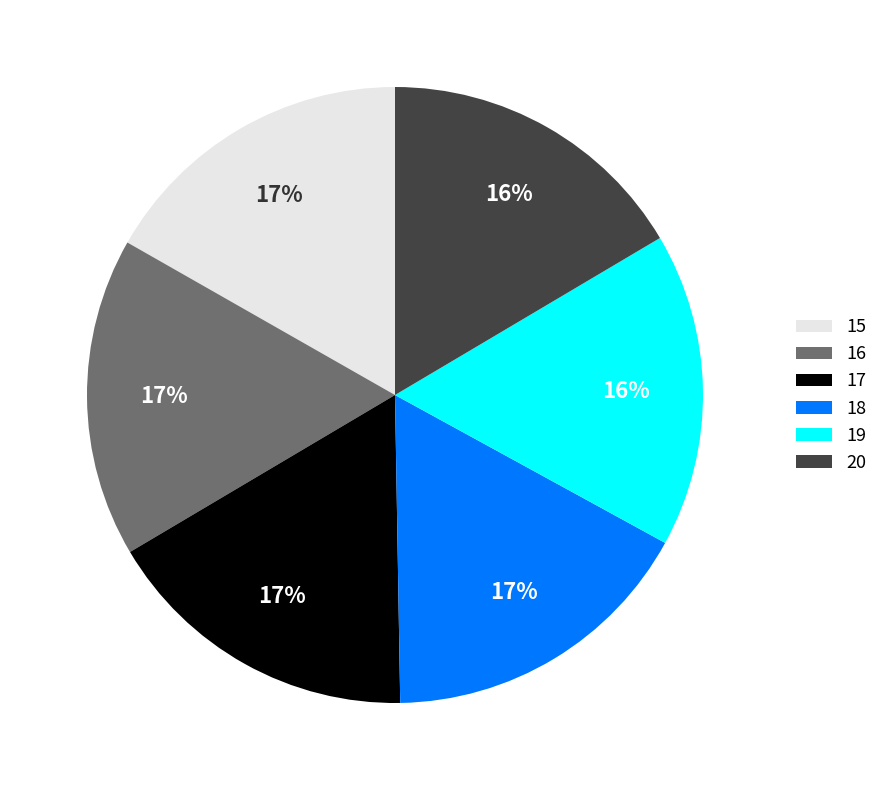

Count the number of slices in the pie.

6